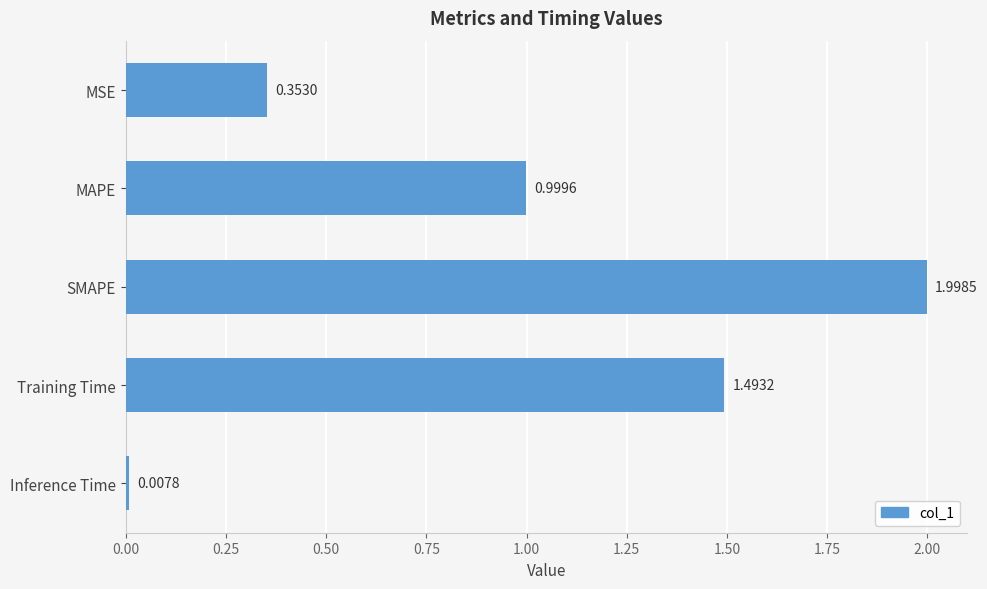

What is the difference between the second highest and minimum values?

1.5